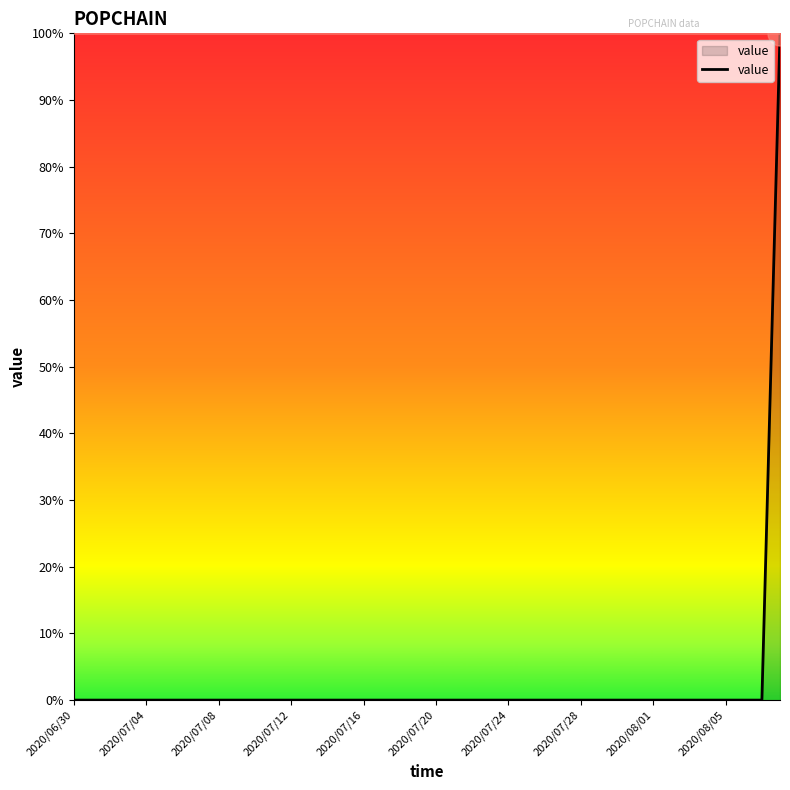

What is the greatest value displayed?

100